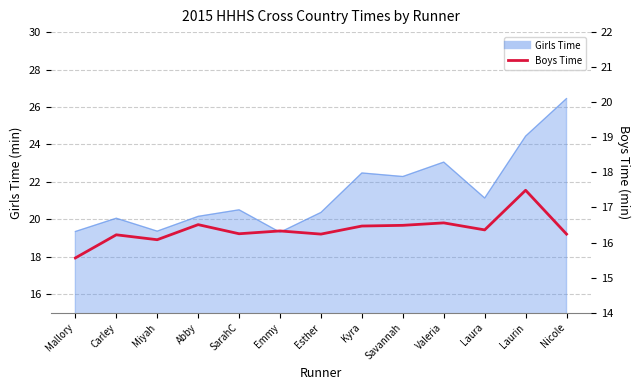

Where is the first local minimum?

Miyah